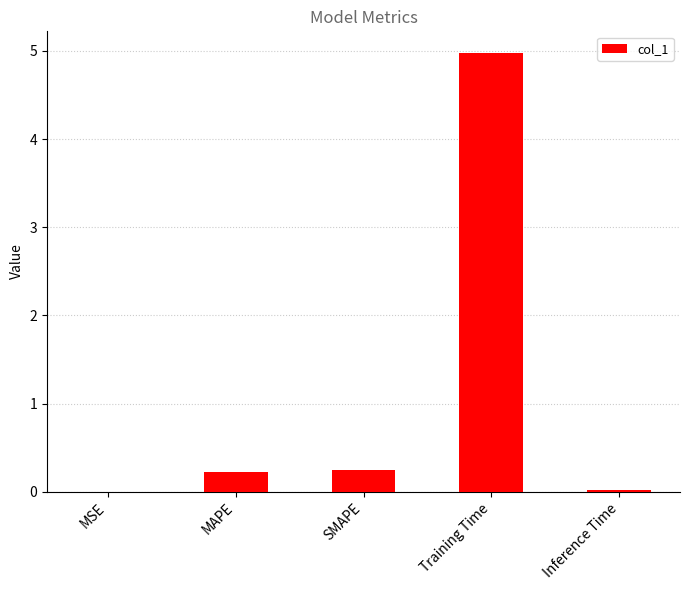

Read the value at Training Time.

5.0